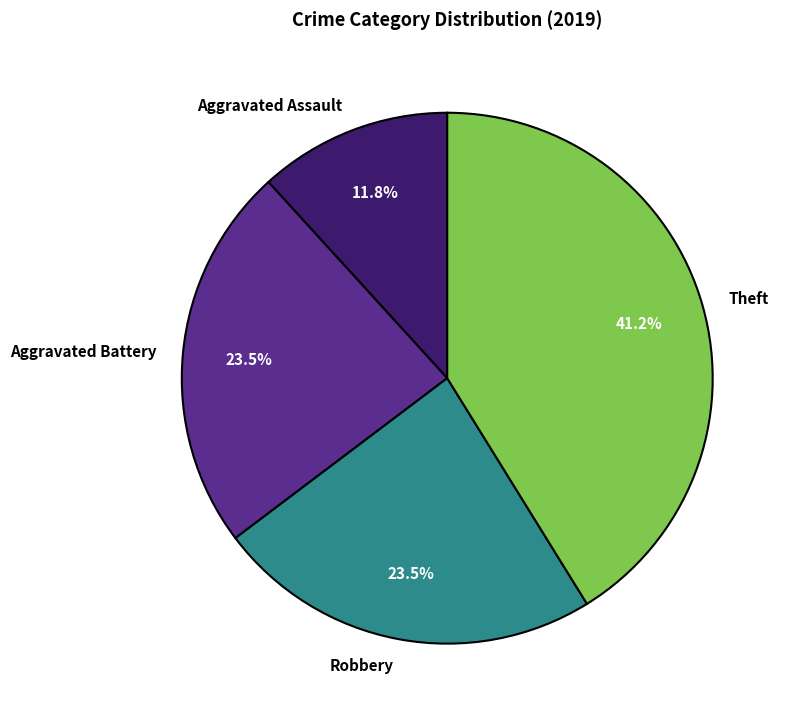

What percentage is NOT represented by Theft?

58.8%